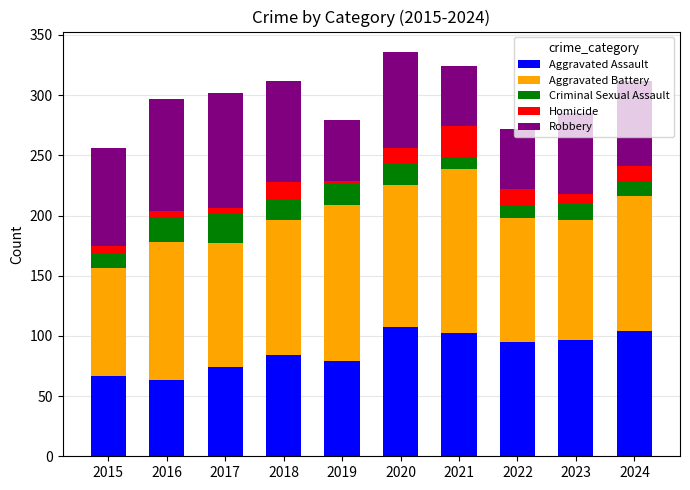

What is the total value across all series at 2020?

336